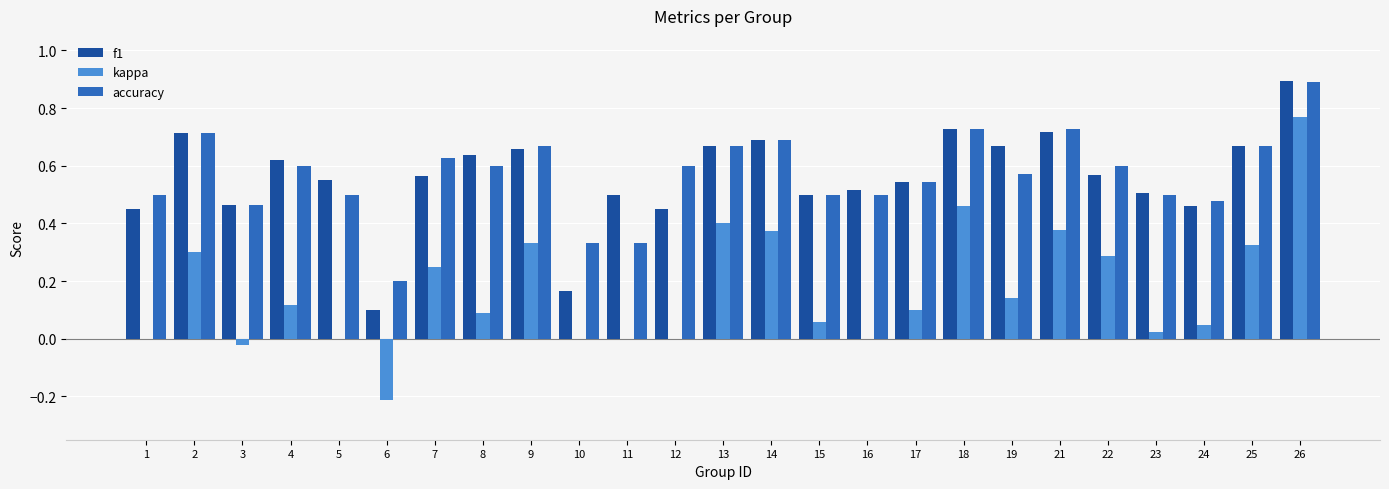

Is the value of kappa at 4 greater than the value of accuracy at 13?

No